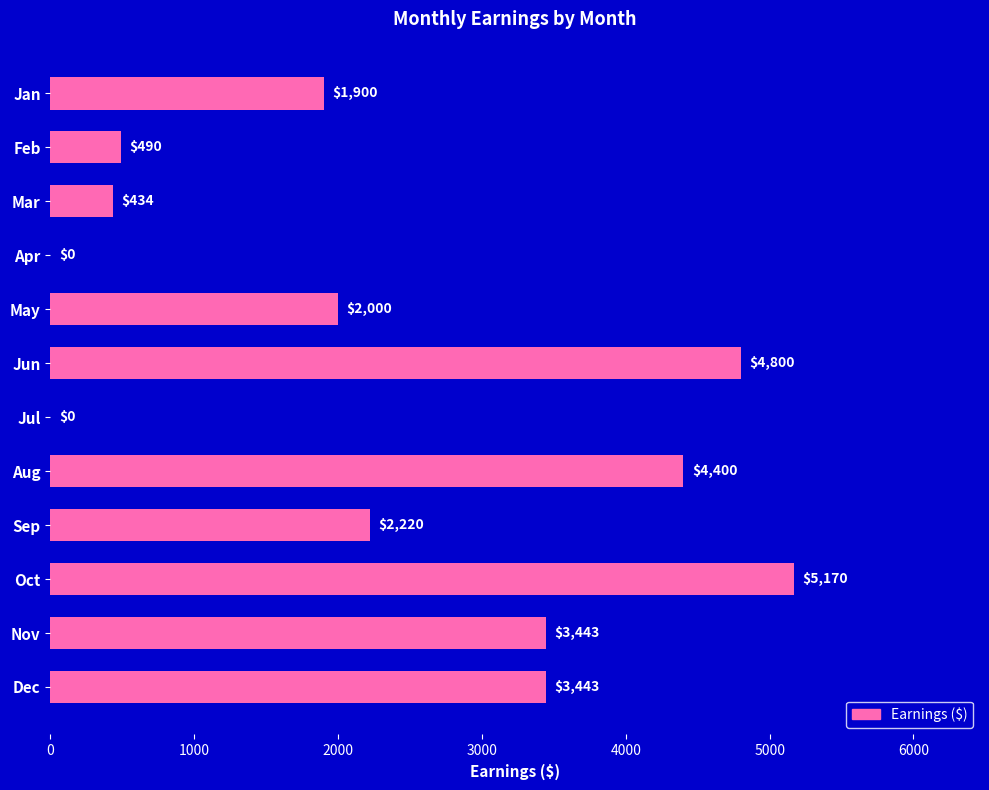

How many positive values are there?

10